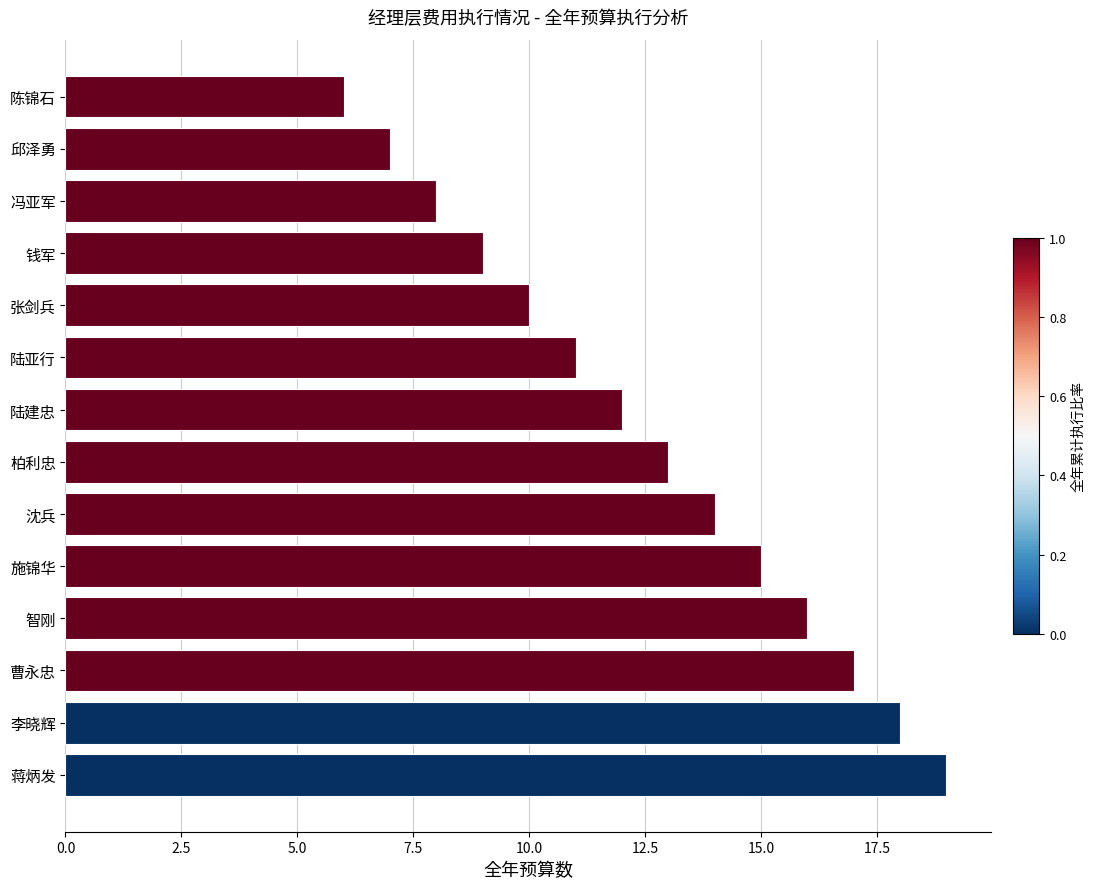

Reading top to bottom, list all the values displayed in this chart.

陈锦石=6	邱泽勇=7	冯亚军=8	钱军=9	张剑兵=10	陆亚行=11	陆建忠=12	柏利忠=13	沈兵=14	施锦华=15	智刚=16	曹永忠=17	李晓辉=18	蒋炳发=19